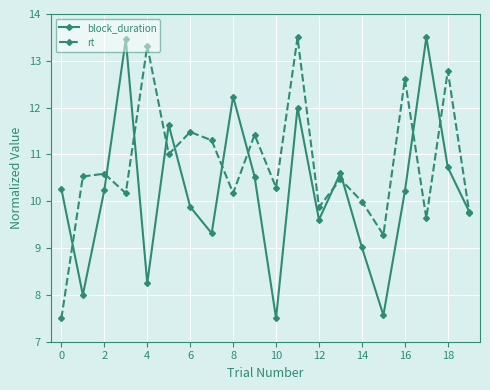

Is this an area chart (filled region under the line)?

No